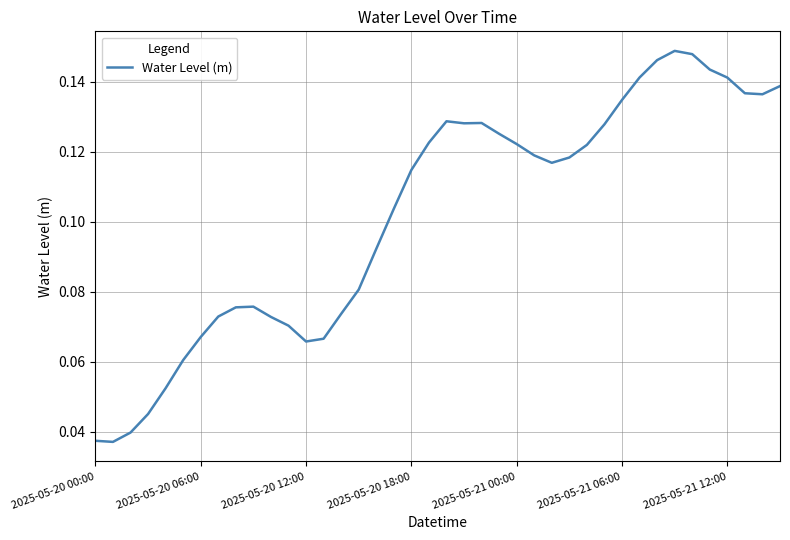

Reading left to right, transcribe all the data shown in this chart.

0.0	0.0	0.0	0.0	0.1	0.1	0.1	0.1	0.1	0.1	0.1	0.1	0.1	0.1	0.1	0.1	0.1	0.1	0.1	0.1	0.1	0.1	0.1	0.1	0.1	0.1	0.1	0.1	0.1	0.1	0.1	0.1	0.1	0.1	0.1	0.1	0.1	0.1	0.1	0.1